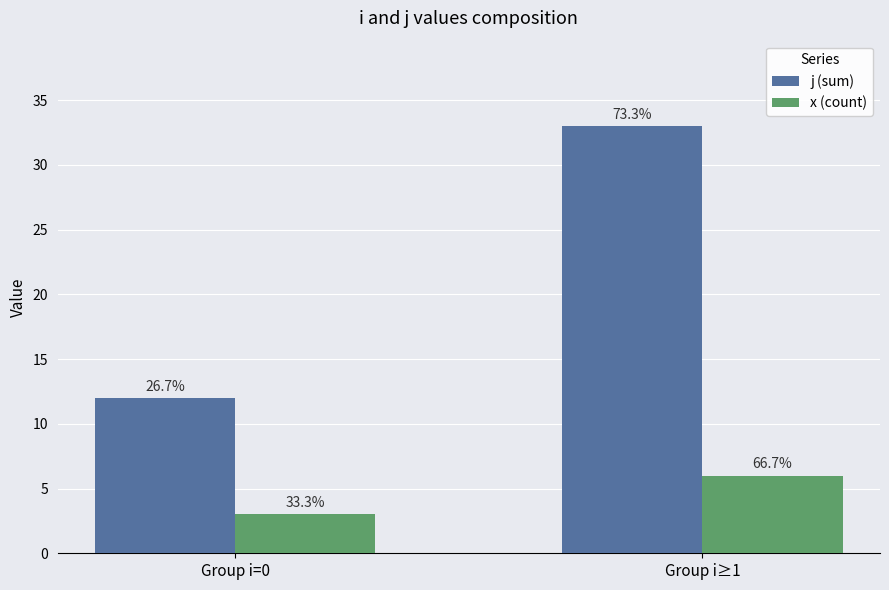

What are all the series names shown in the legend?

j (sum), x (count)